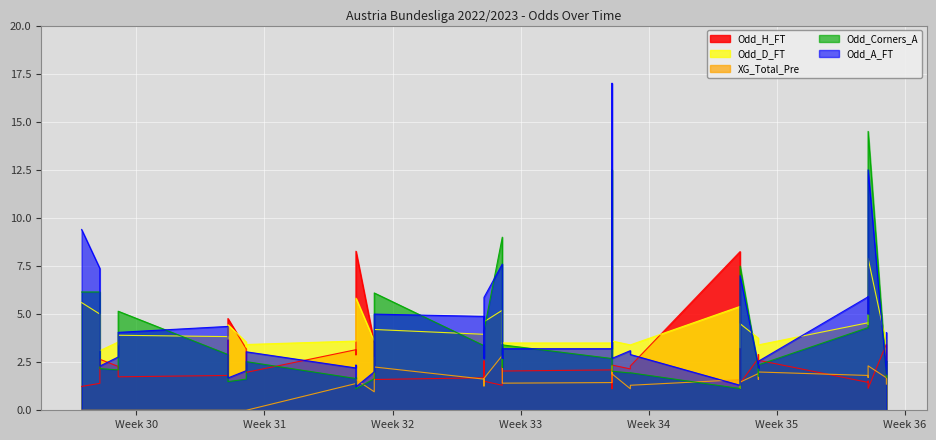

How many categories are shown in the chart?

40